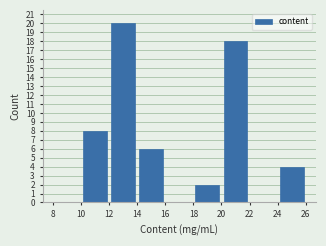

Reading left to right, list every bar in this chart as the range it spans on the x-axis followed by its height. The values are not printed on the chart, so give them approximately, as read against the axis.

8 to 10: 0
10 to 12: 8
12 to 14: 20
14 to 16: 6
16 to 18: 0
18 to 20: 2
20 to 22: 18
22 to 24: 0
24 to 26: 4